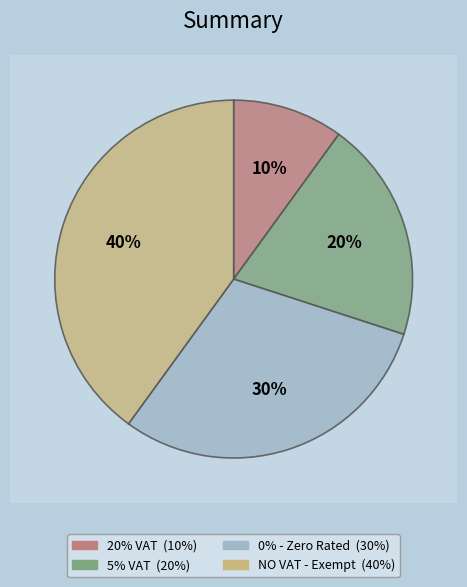

To the nearest percent, what is the difference between the NO VAT - Exempt and 0% - Zero Rated slice percentages?

10%